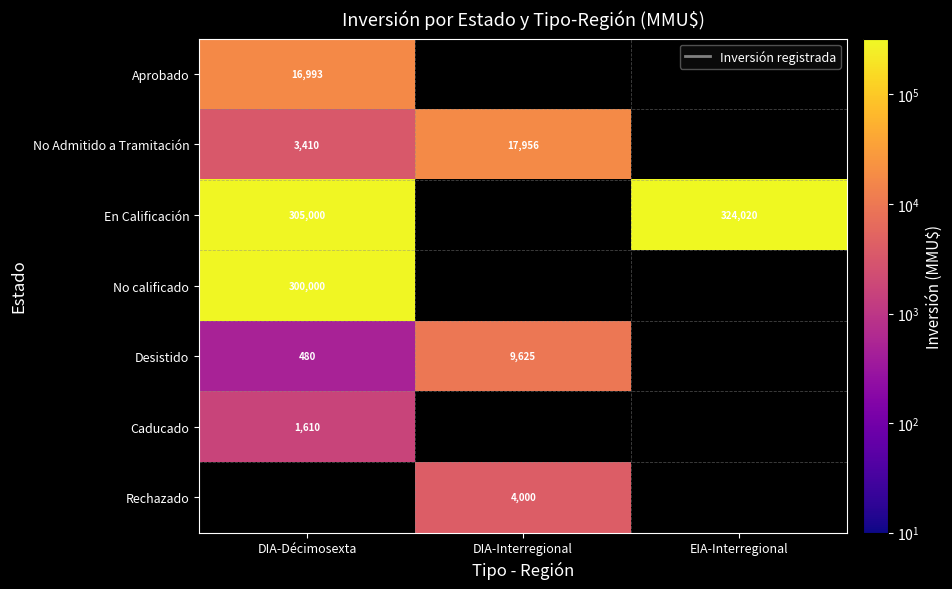

Is it true that En Calificación equals 520512 at DIA-Décimosexta?

False